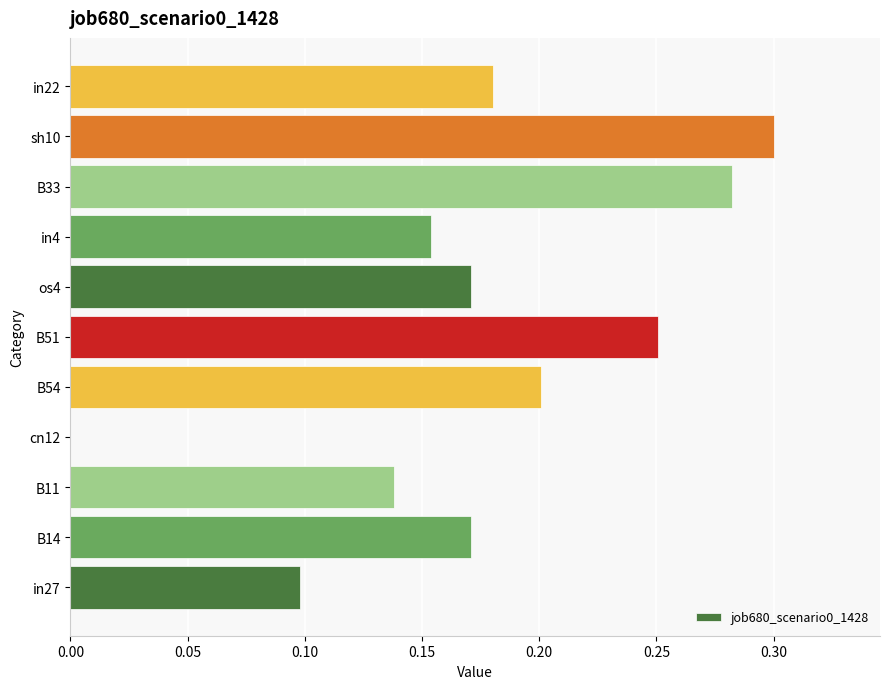

The chart shows a value of 0.2 at B11. True or false?

False